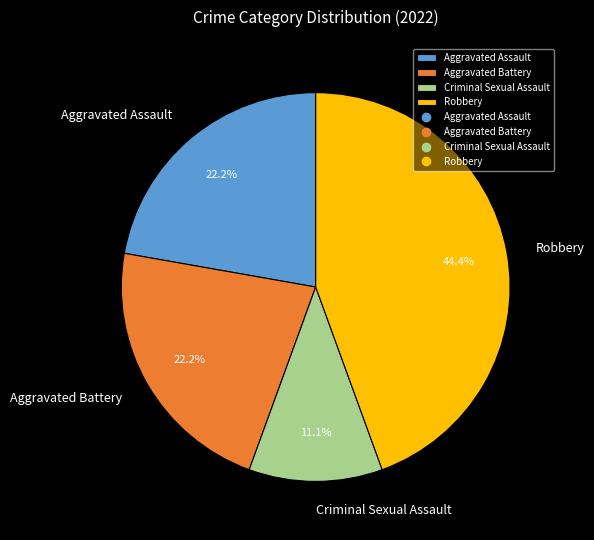

Does Aggravated Battery account for over 50% of the chart?

No